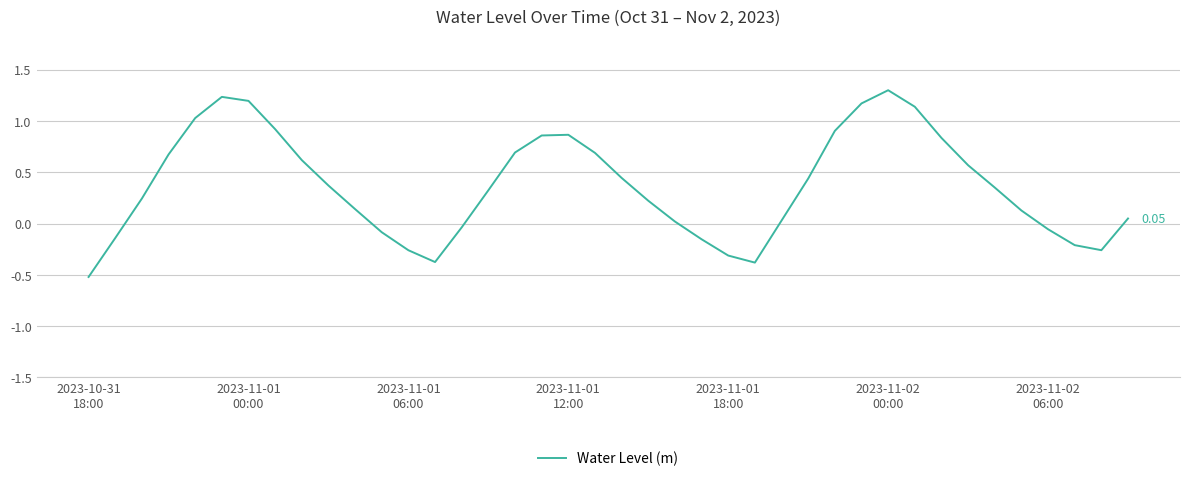

What is the difference between the maximum and minimum values?

1.8